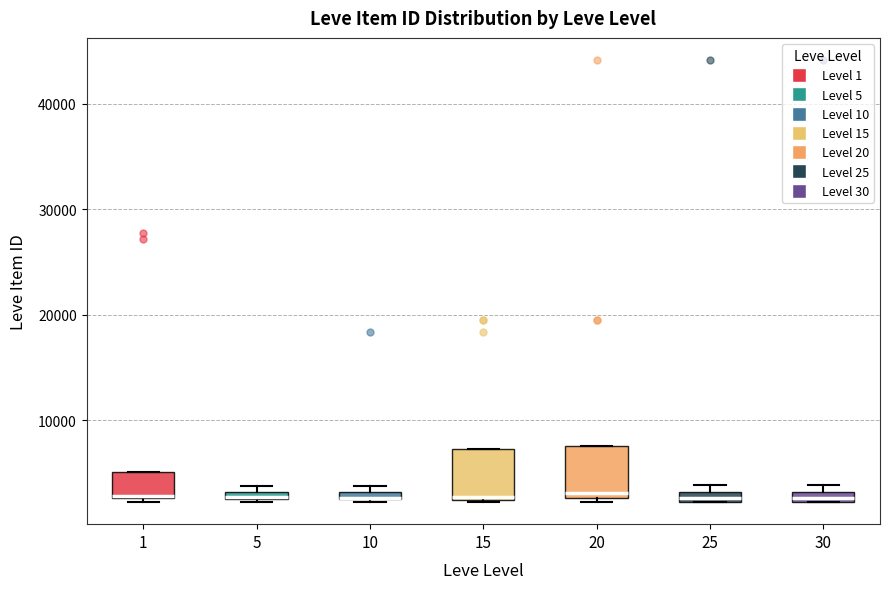

Where is the upper edge of the box at x = 15 on the y-axis? The values are not printed on the chart, so give them approximately, as read against the axis.

7000